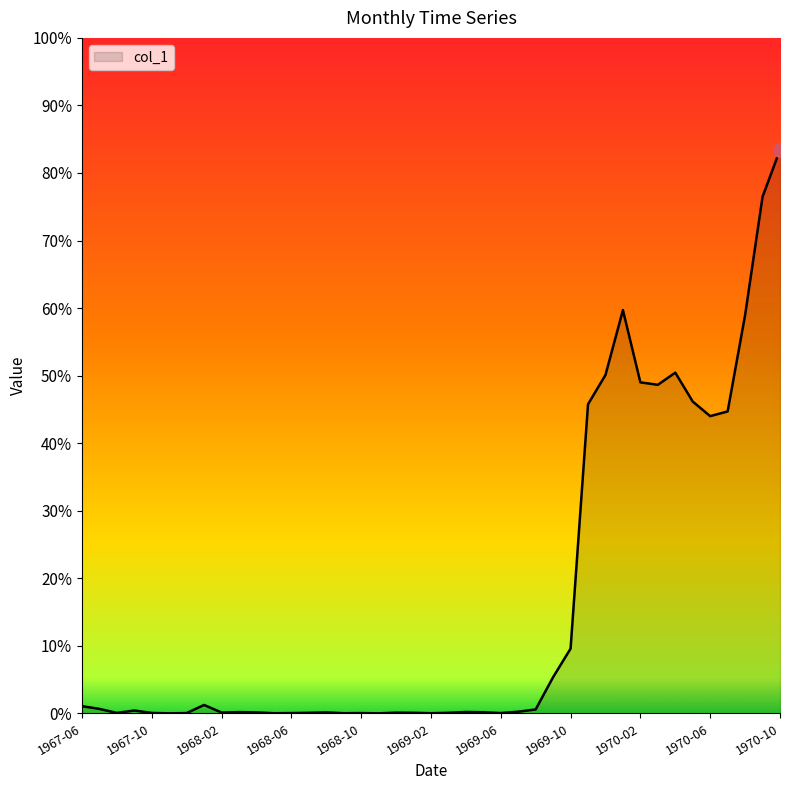

How many interior local peaks (higher than both neighbors) does the data have?

5